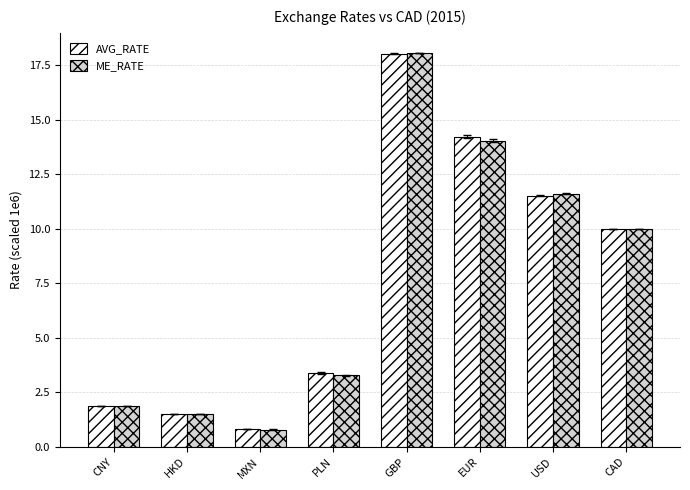

What are all the series names shown in the legend?

AVG_RATE, ME_RATE